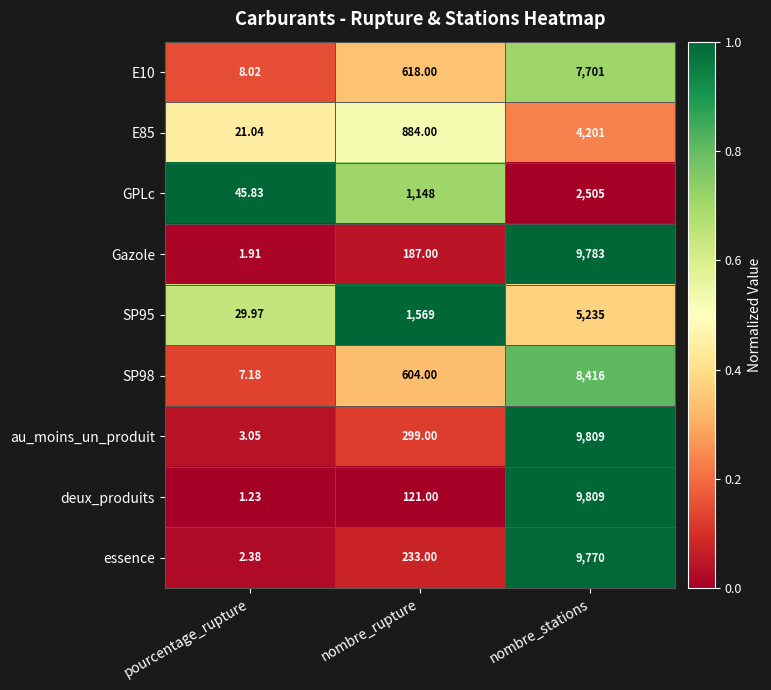

At nombre_rupture, list the series in order from smallest to largest.

deux_produits, Gazole, essence, au_moins_un_produit, SP98, E10, E85, GPLc, SP95